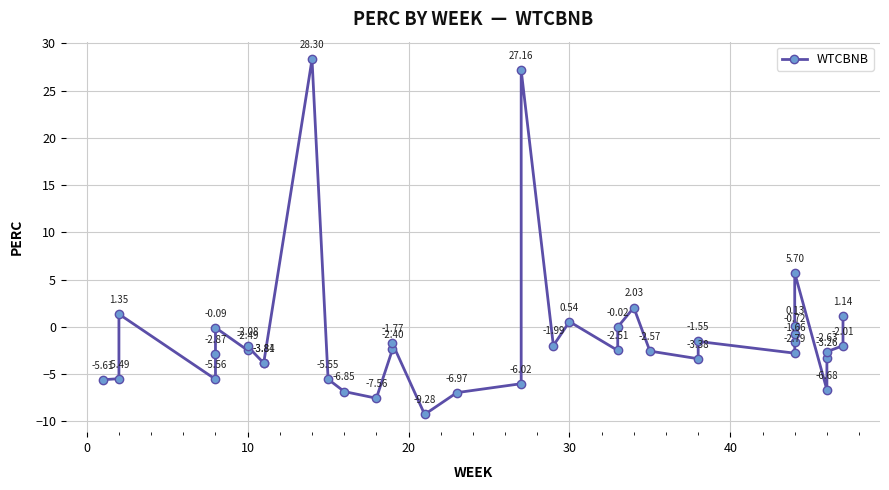

How many positive values are there?

8